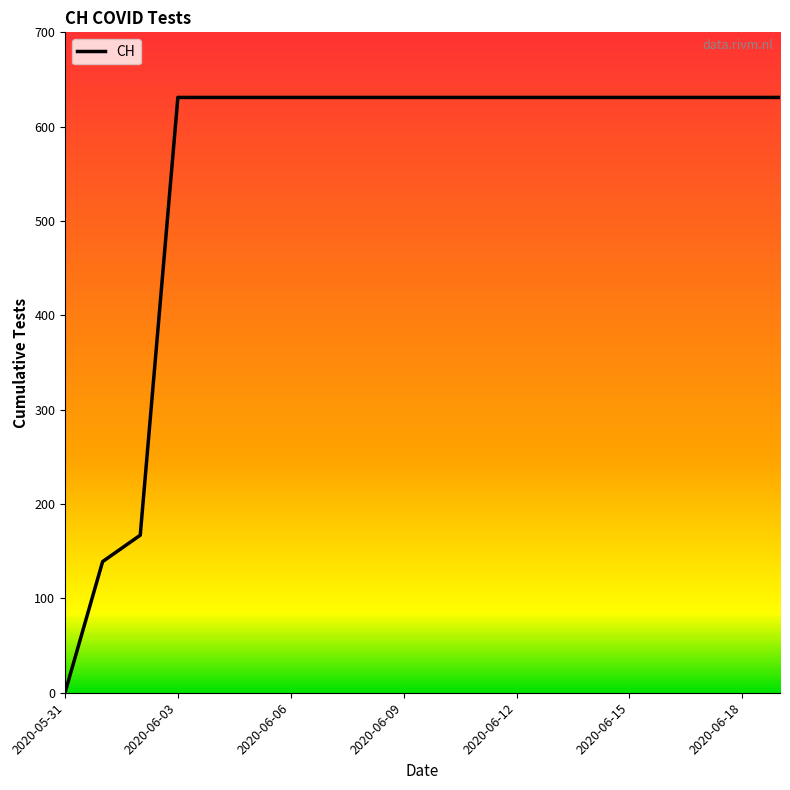

Does the chart display data point markers on the line(s)?

No